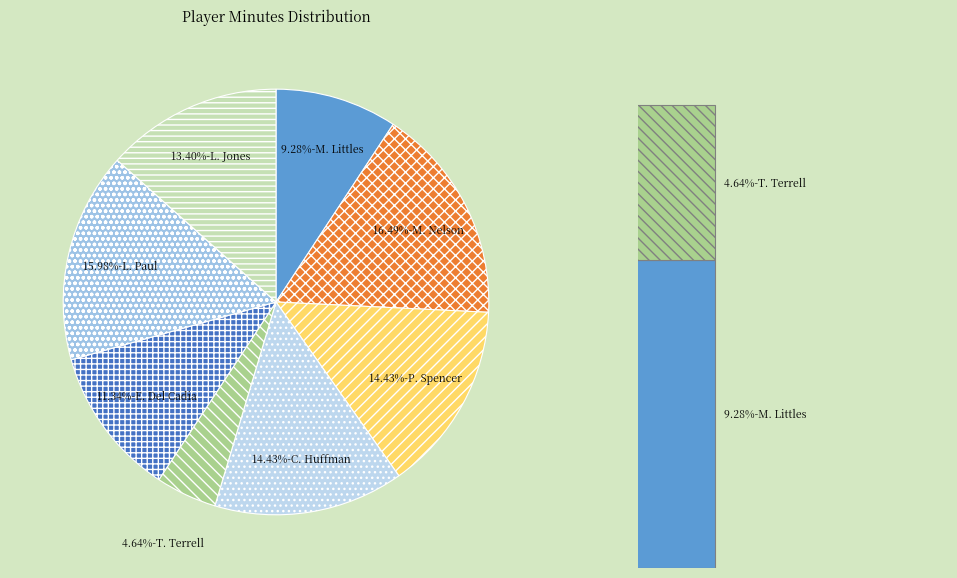

Rank the categories by value from lowest to highest.

T. Terrell, M. Littles, E. Del Cadia, L. Jones, P. Spencer, C. Huffman, L. Paul, M. Nelson